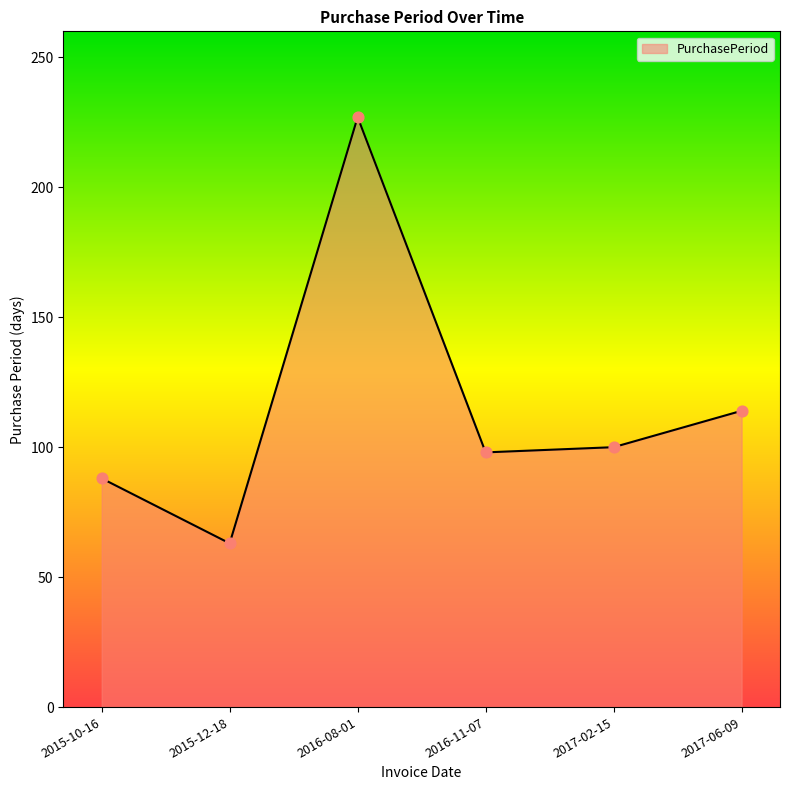

Which has a higher value, 2016-08-01 or 2017-02-15?

2016-08-01